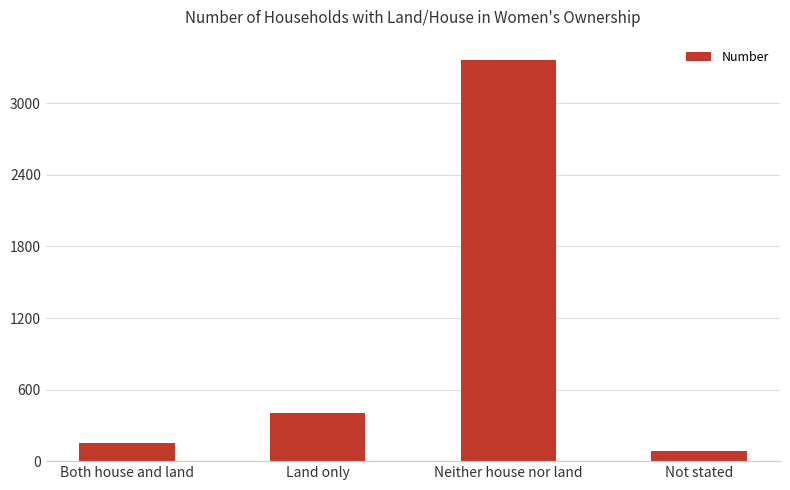

How many bars are there in total?

4